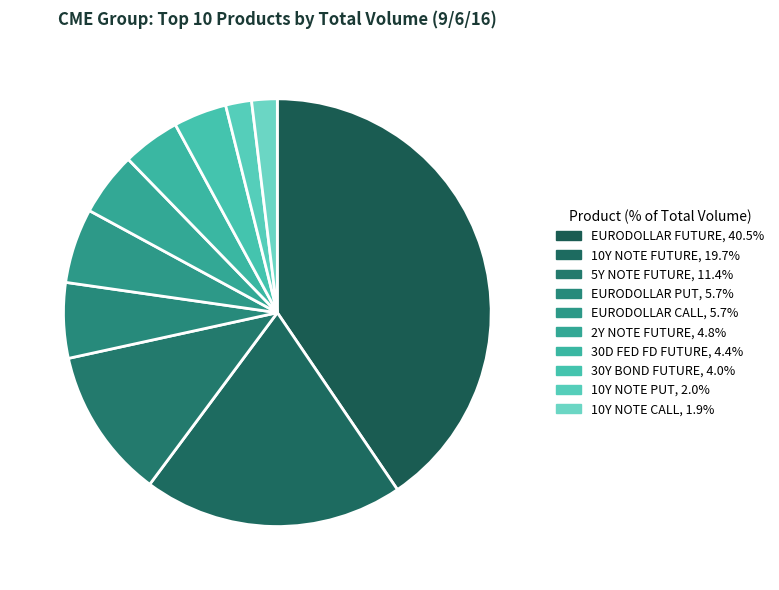

Which category has the biggest portion of the pie?

EURODOLLAR FUTURE